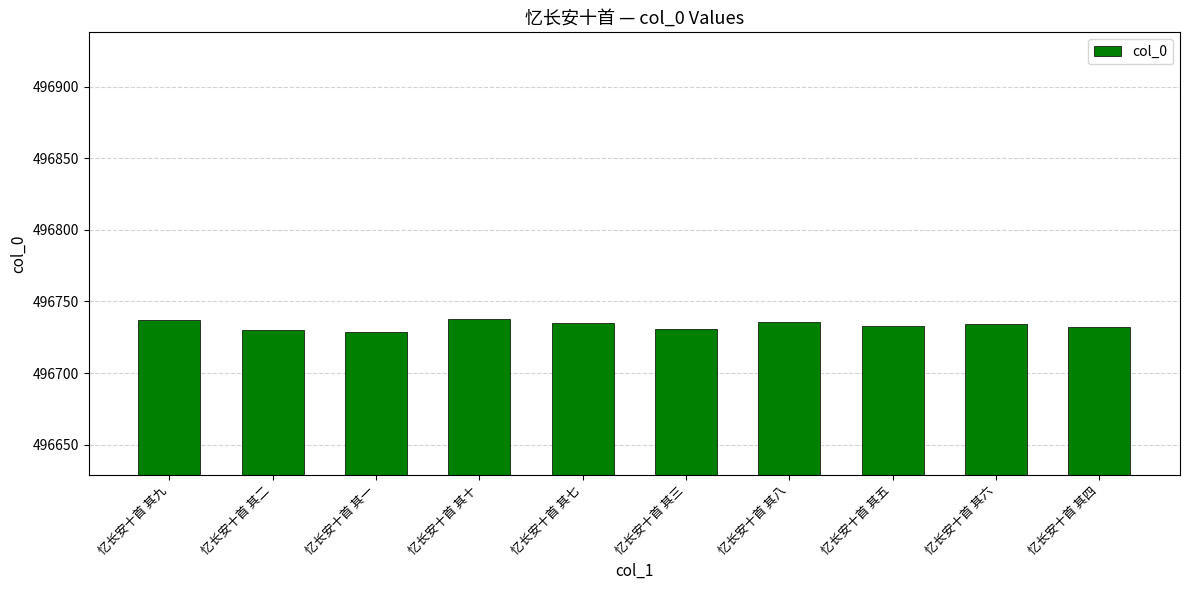

Approximately how many times larger is the value at 忆长安十首 其三 compared to 忆长安十首 其八?

1.0